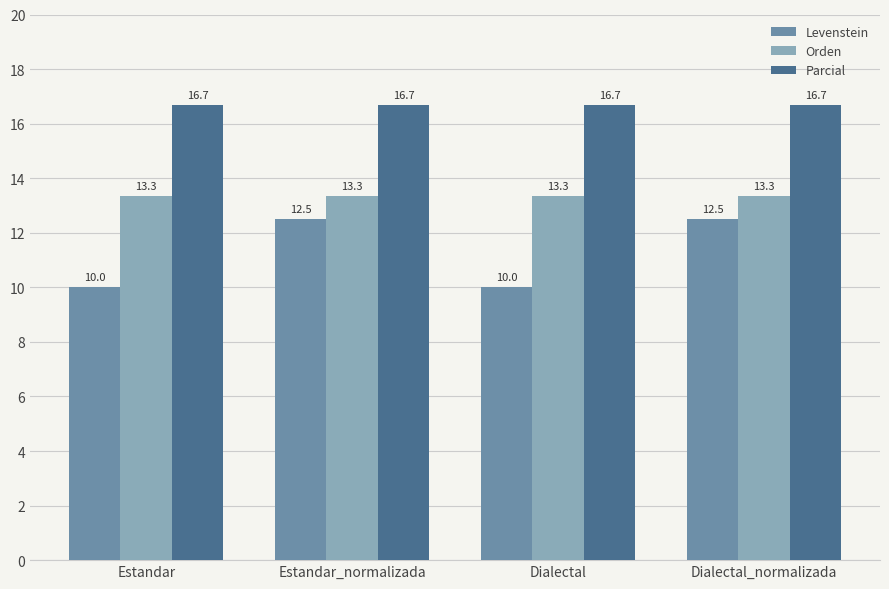

Reading left to right, transcribe all the data shown in this chart.

Levenstein: 10.0	12.5	10.0	12.5
Orden: 13.3	13.3	13.3	13.3
Parcial: 16.7	16.7	16.7	16.7